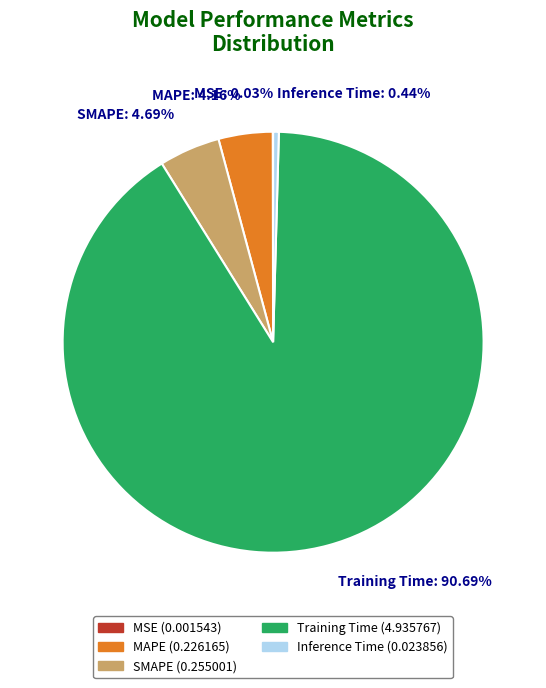

Between SMAPE and Inference Time, which is larger?

SMAPE